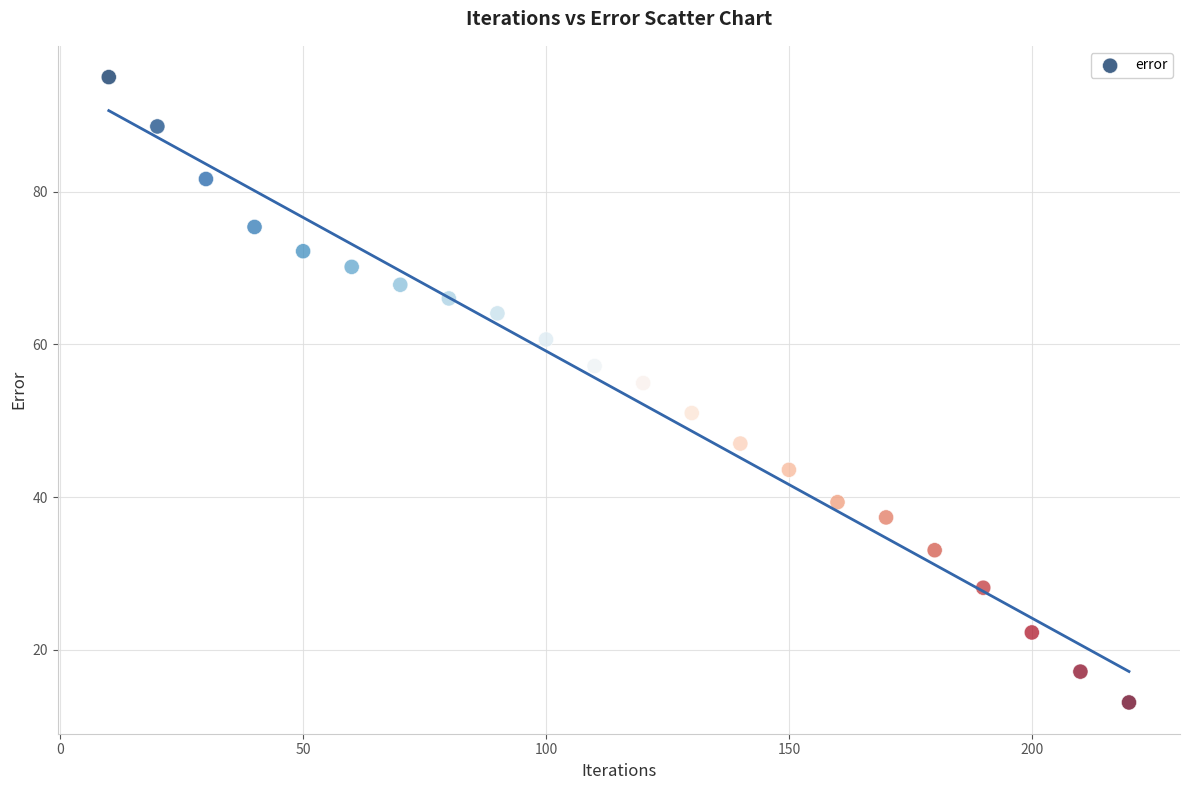

What is the range of Y values (max minus min)?

81.9